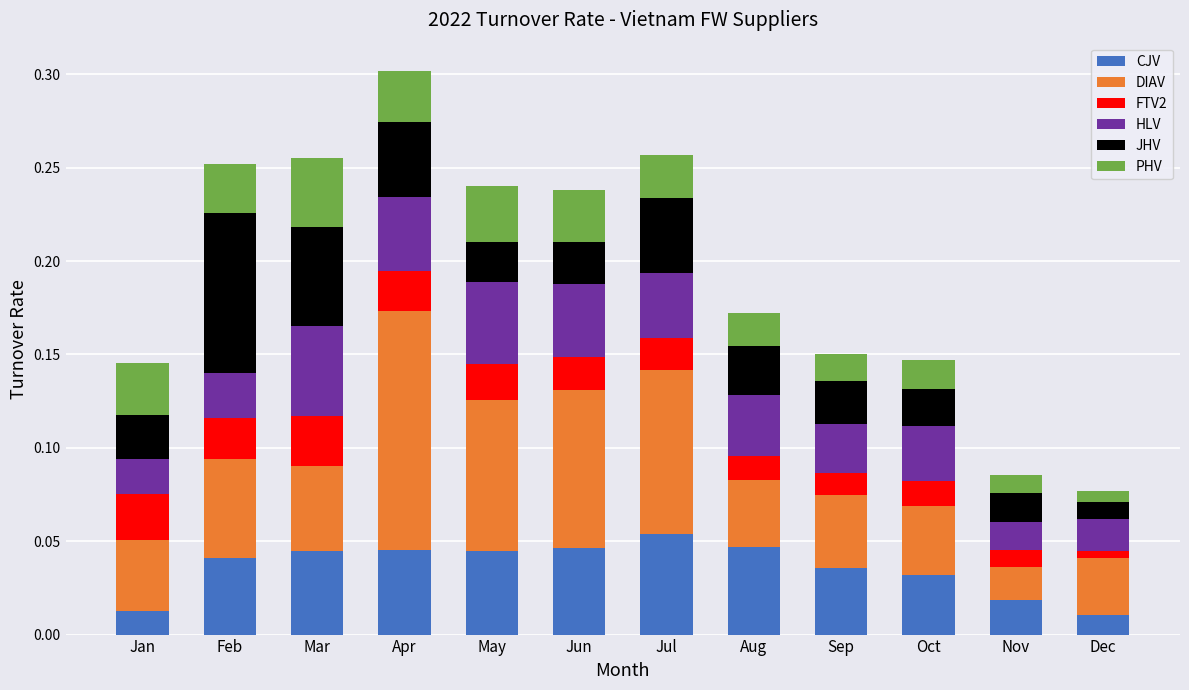

Count the CJV values in the range 0 to 1.

12